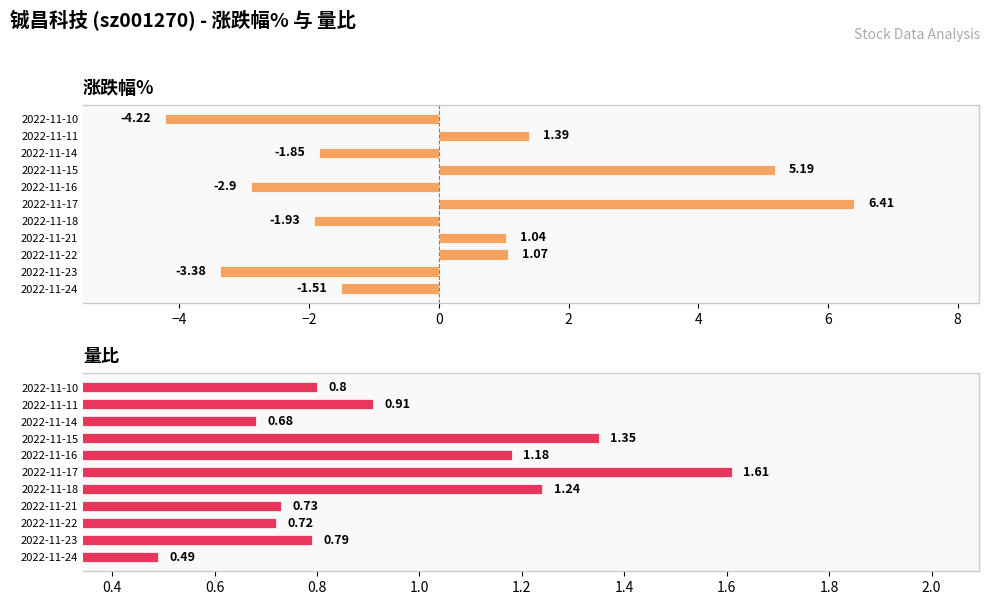

How many bars are there in total?

22